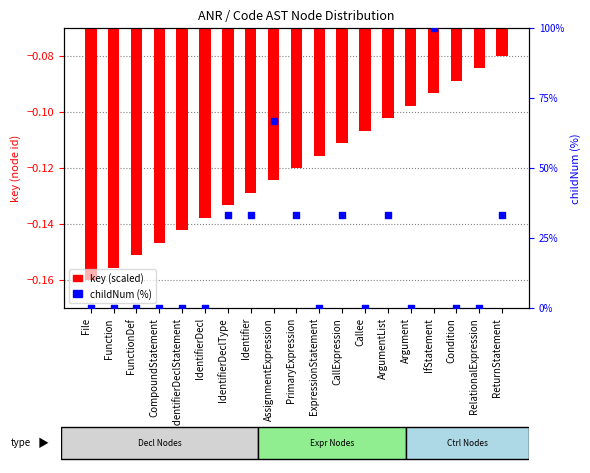

At which category is the sum across all series the highest?

IfStatement